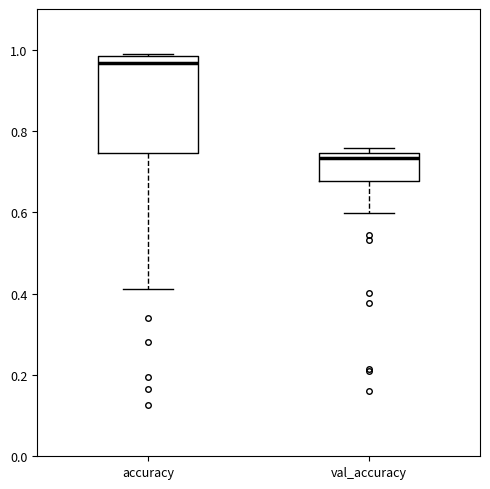

Reading left to right, transcribe this box plot: for each box, give where its median line is, the range the box spans, and where its two whiskers end, as read against the y-axis. The values are not printed on the chart, so give them approximately, as read against the axis.

accuracy: median 0.96, box 0.74 to 0.98, whiskers 0.42 to 0.98
val_accuracy: median 0.74 (just below the box's upper edge), box 0.68 to 0.74, whiskers 0.60 to 0.76